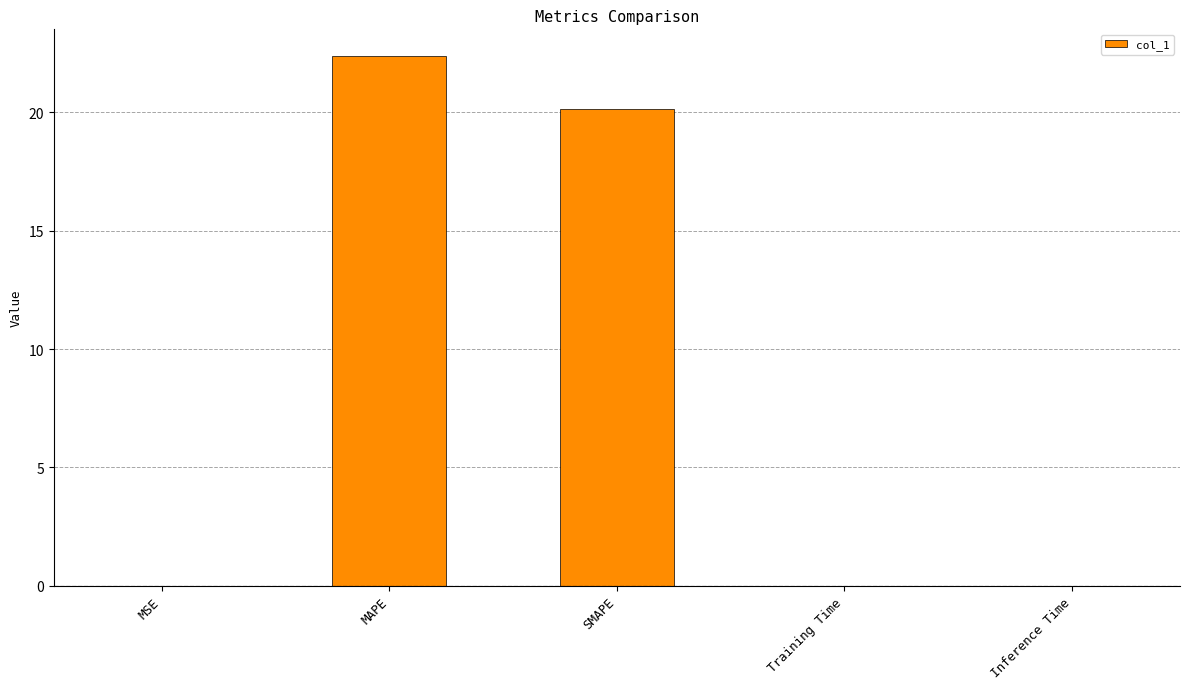

Which has a higher value, SMAPE or Training Time?

SMAPE